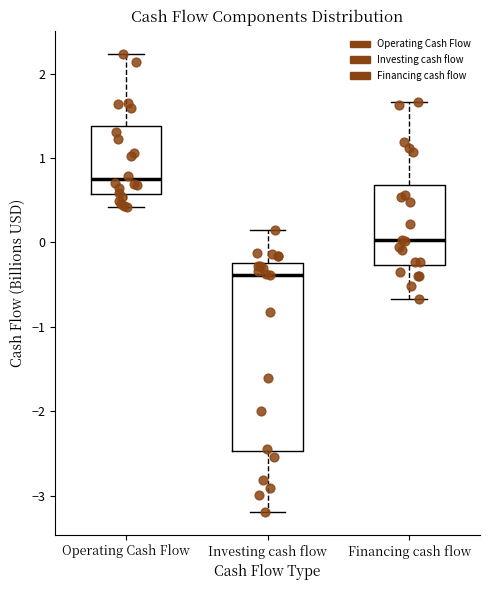

Which box is the tallest, from its lower edge to its upper edge?

Investing cash flow